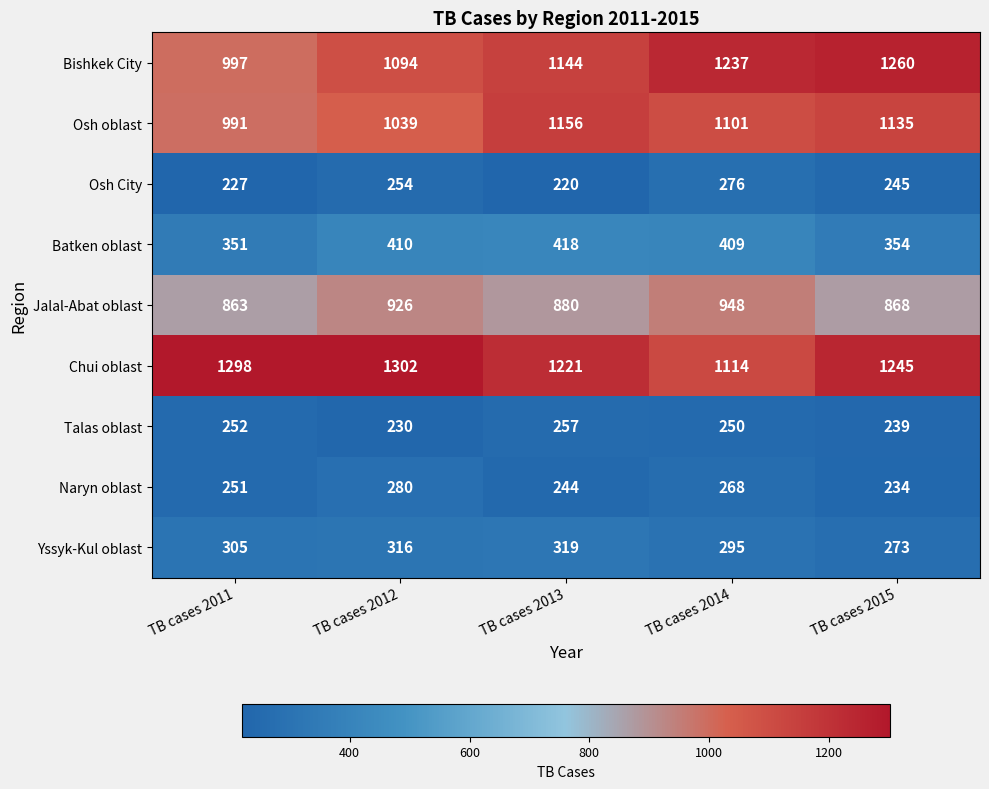

Is it true that Chui oblast equals 1114 at TB cases 2014?

True